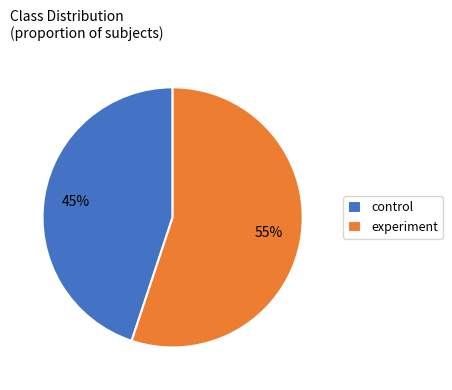

To the nearest percent, what is the difference between the control and experiment slice percentages?

10%